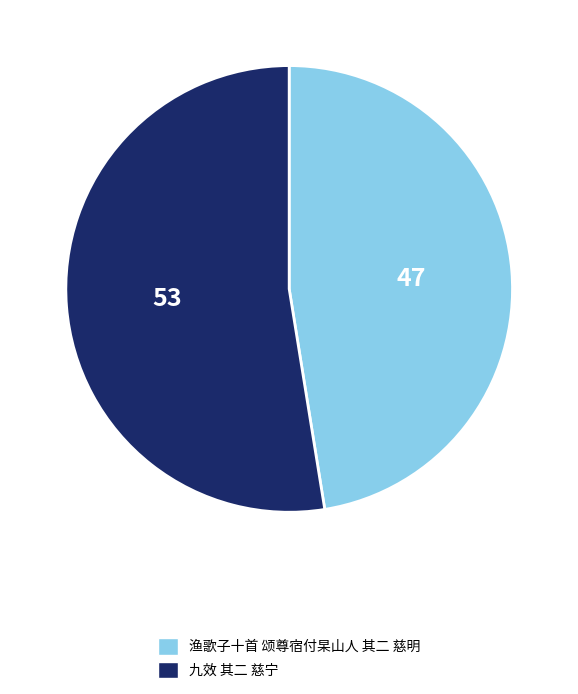

How many segments does this pie chart have?

2